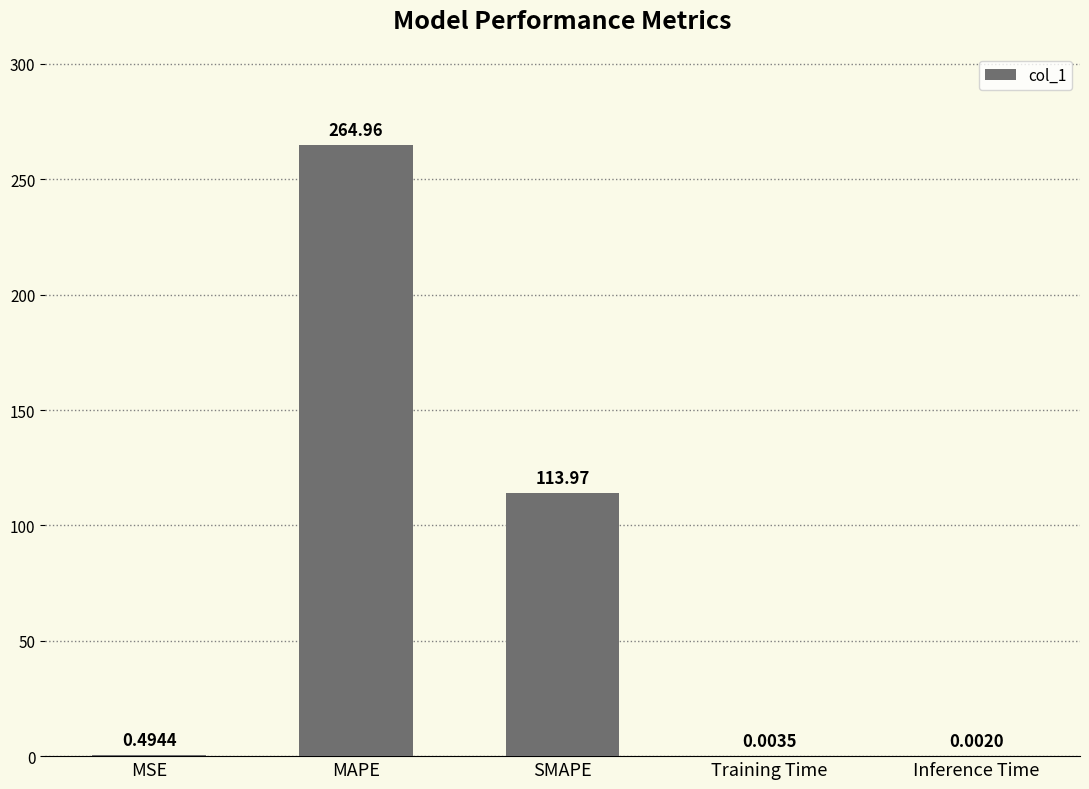

What is the sum of all values?

379.4